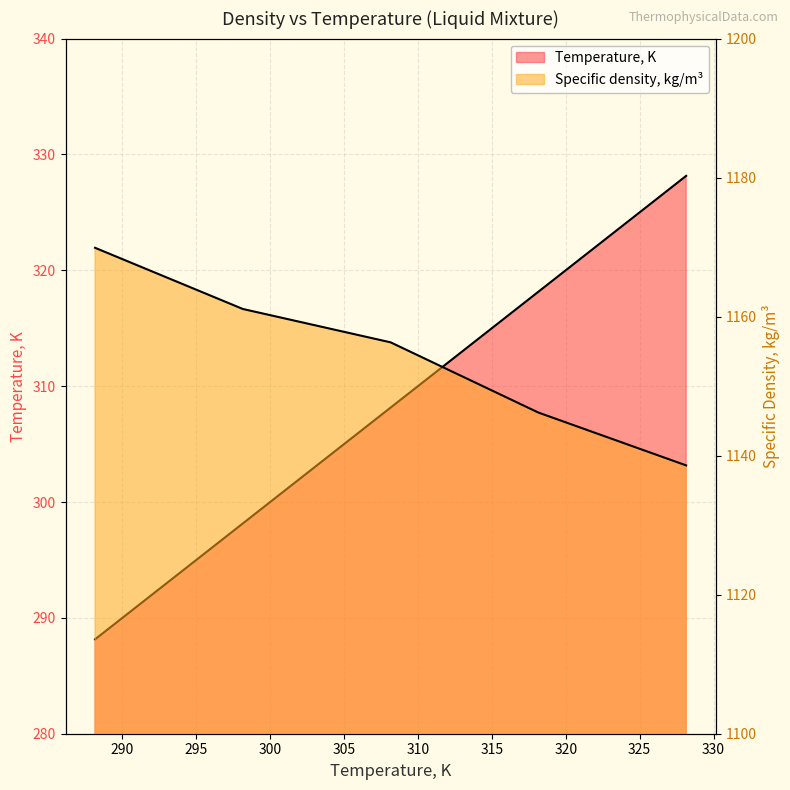

What is the approximate value of Specific density, kg/m3 at 101?

1138.6